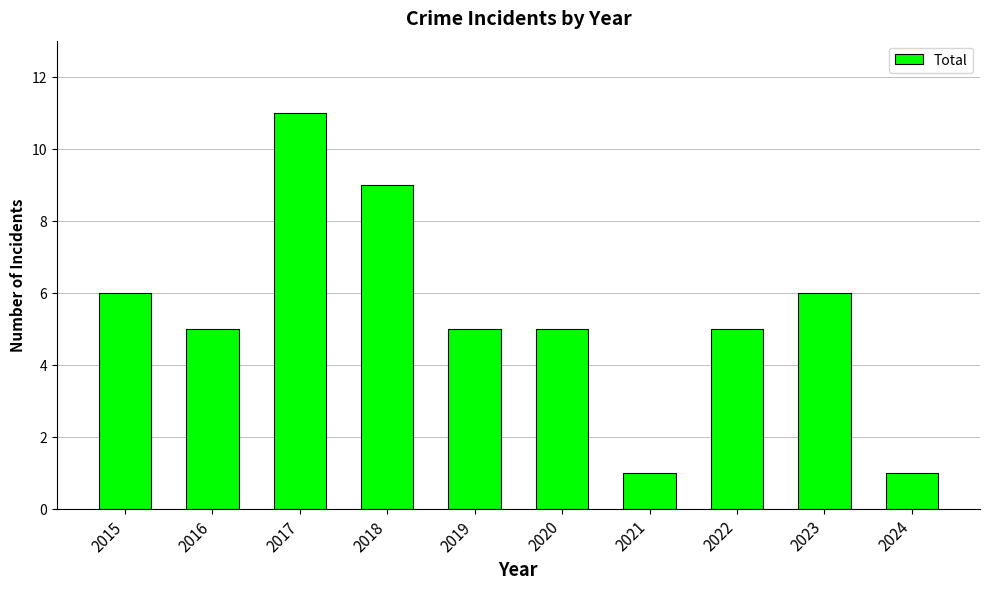

At which label does the data first exceed 5?

2015